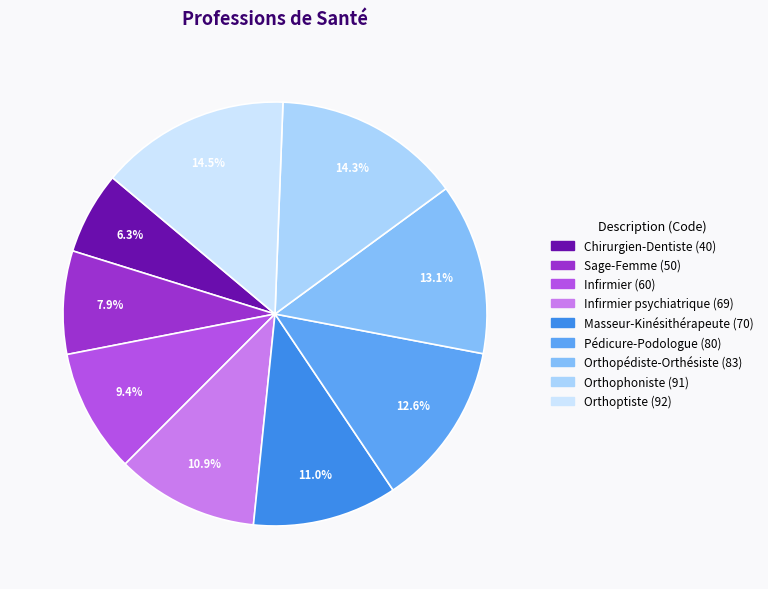

Does any single category account for the majority?

No